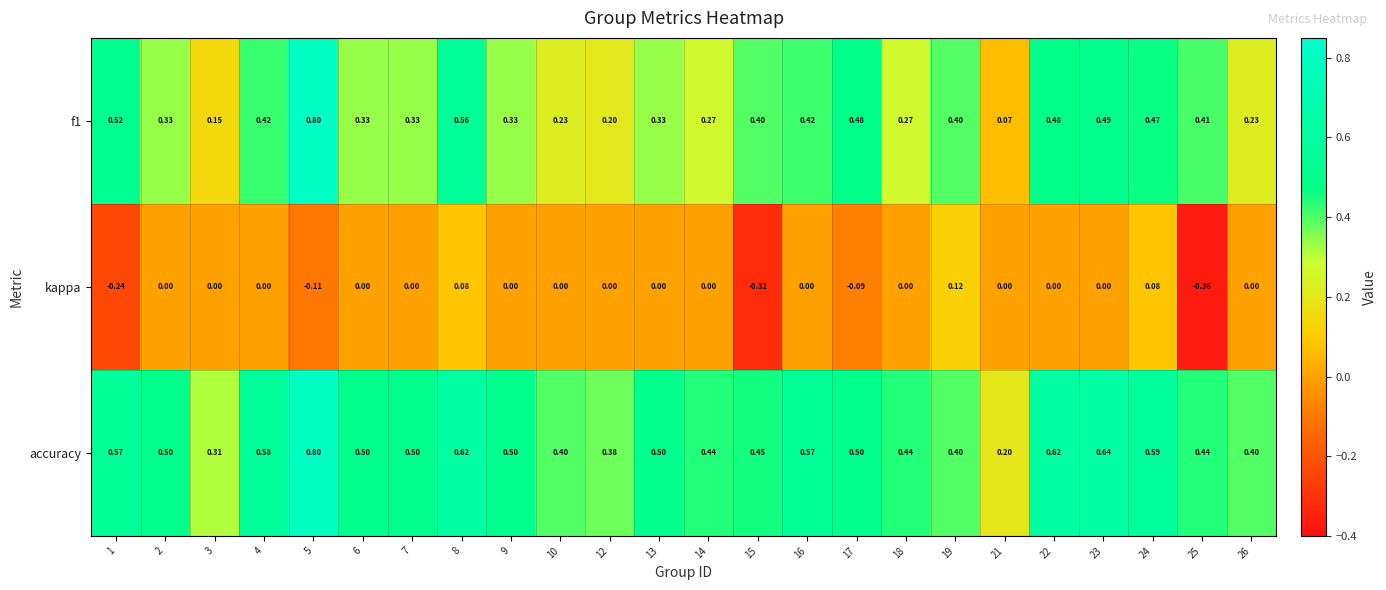

Reading right to left, list all the values displayed in this chart.

f1: 26=0.2	25=0.4	24=0.5	23=0.5	22=0.5	21=0.1	19=0.4	18=0.3	17=0.5	16=0.4	15=0.4	14=0.3	13=0.3	12=0.2	10=0.2	9=0.3	8=0.6	7=0.3	6=0.3	5=0.8	4=0.4	3=0.1	2=0.3	1=0.5
kappa: 26=0.0	25=-0.4	24=0.1	23=0.0	22=0.0	21=0.0	19=0.1	18=0.0	17=-0.1	16=0.0	15=-0.3	14=0.0	13=0.0	12=0.0	10=0.0	9=0.0	8=0.1	7=0.0	6=0.0	5=-0.1	4=0.0	3=0.0	2=0.0	1=-0.2
accuracy: 26=0.4	25=0.4	24=0.6	23=0.6	22=0.6	21=0.2	19=0.4	18=0.4	17=0.5	16=0.6	15=0.5	14=0.4	13=0.5	12=0.4	10=0.4	9=0.5	8=0.6	7=0.5	6=0.5	5=0.8	4=0.6	3=0.3	2=0.5	1=0.6